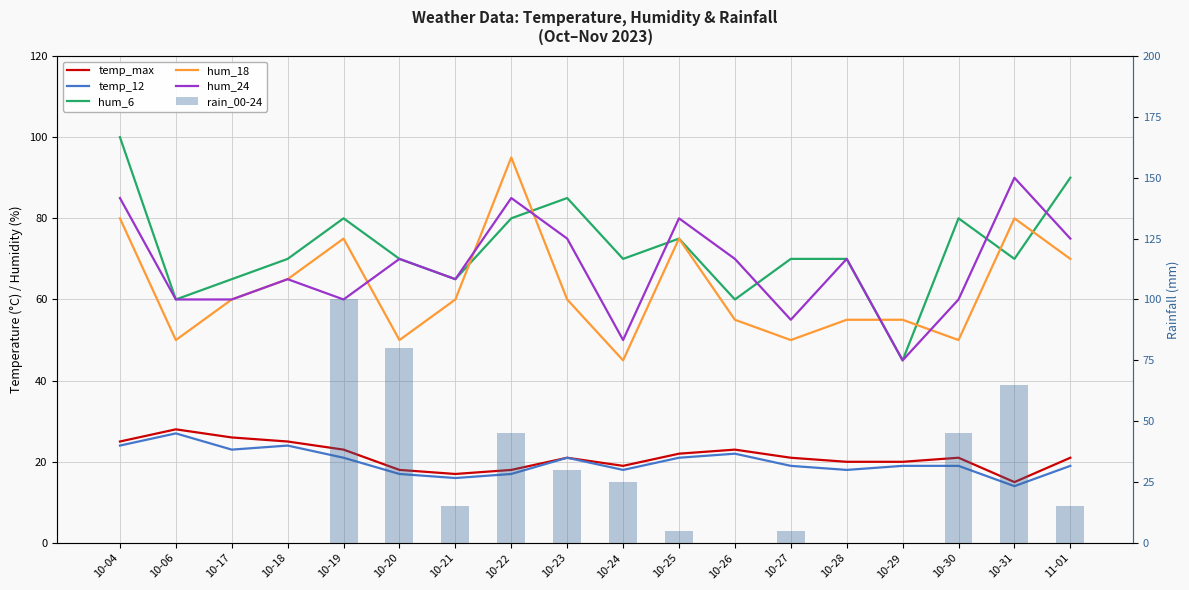

What is the difference between the temp_12 values at 10-23 and 10-17?

2